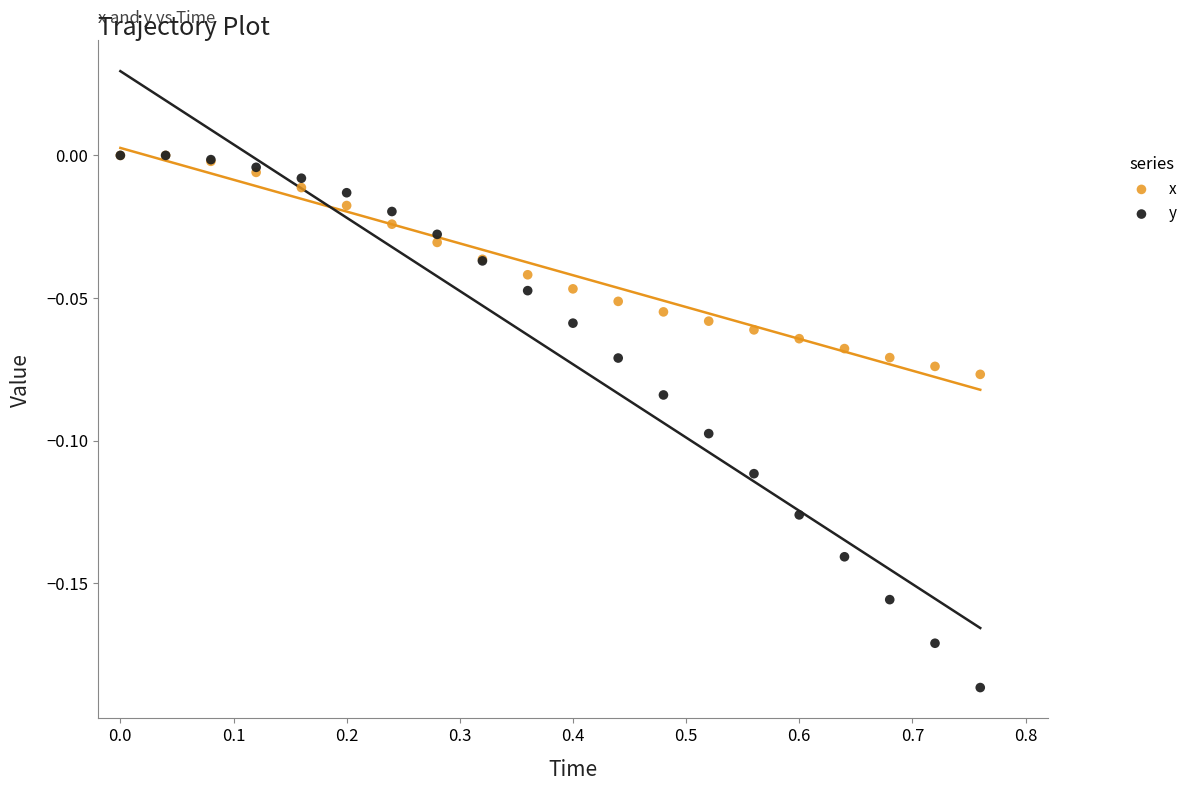

Which series has the largest Y range (max minus min)?

y